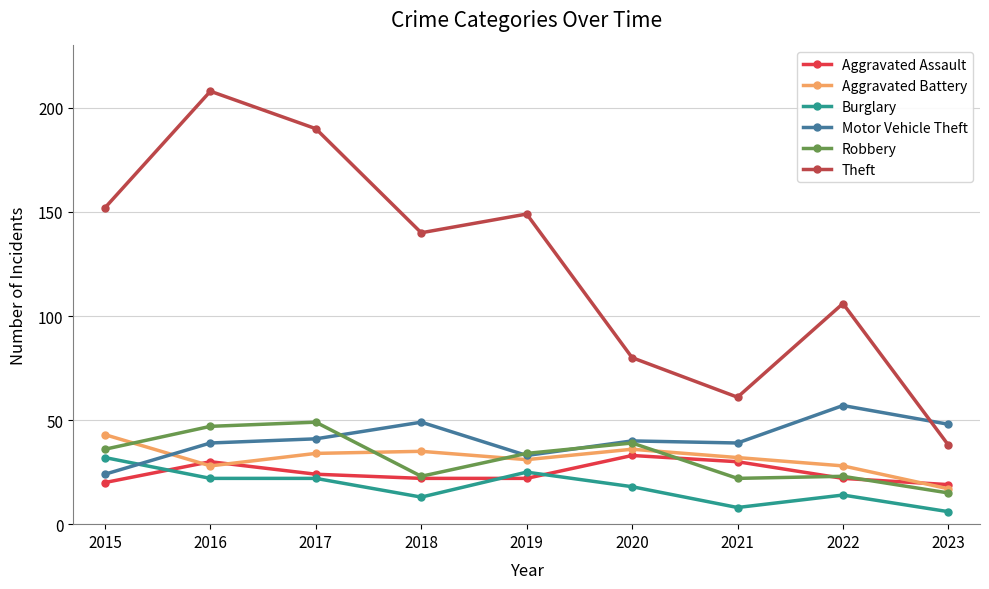

What is the value of the Robbery point at the 1st from the left?

36